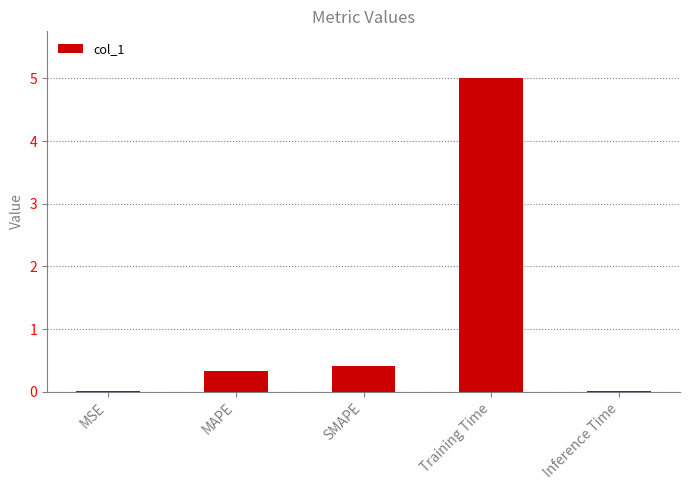

What is the sum of all values?

5.8